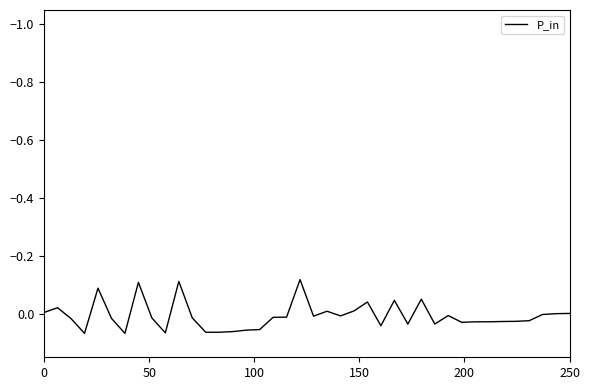

How many lines are shown in the chart?

1